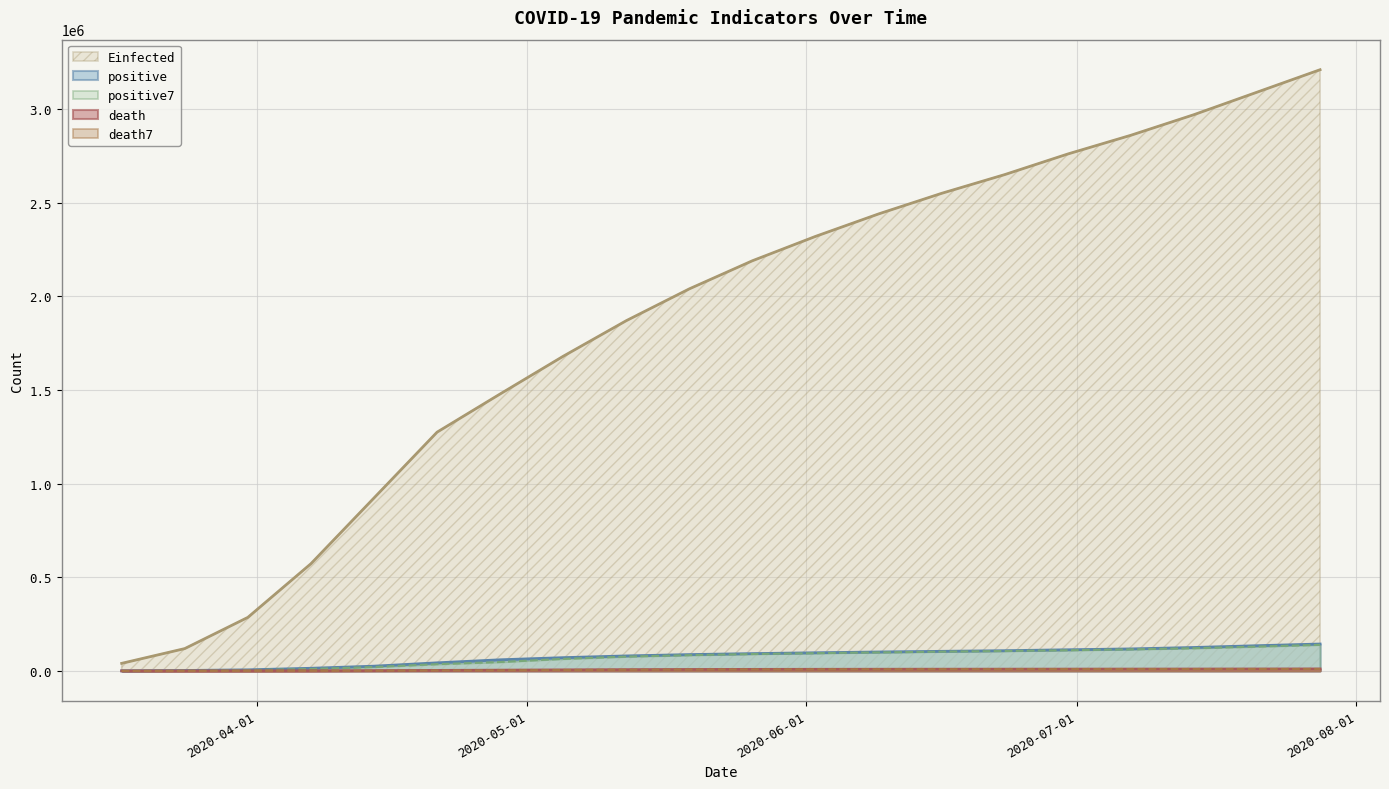

The positive7 series shows 57365.0 at 2020-05-19. True or false?

False